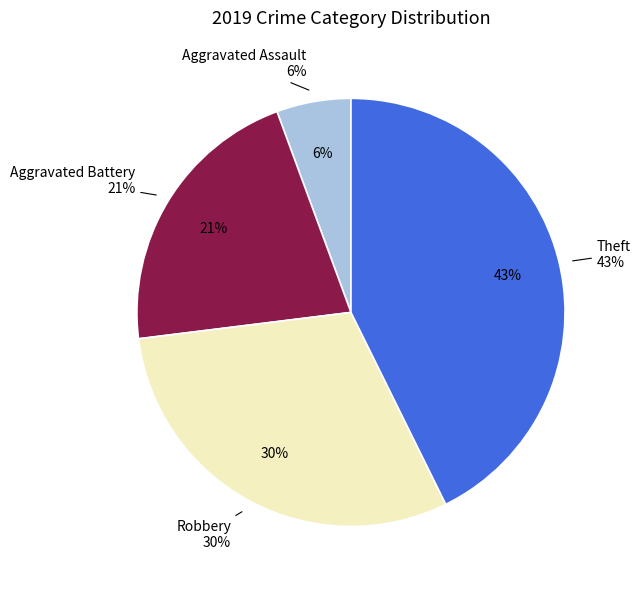

Rank the categories by value from lowest to highest.

Aggravated Assault, Aggravated Battery, Robbery, Theft